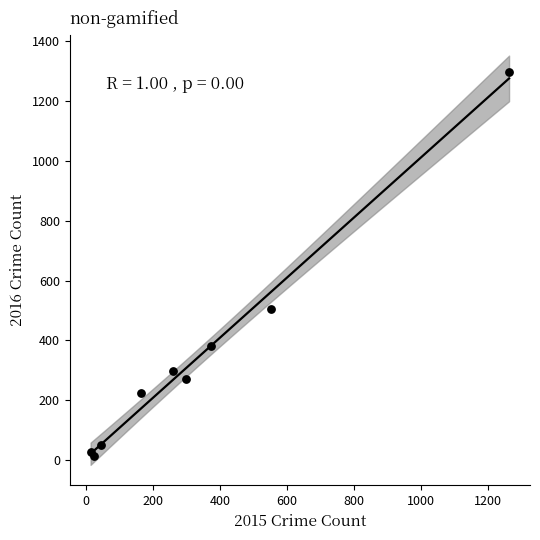

What Y value in the scatter plot is closest to 655?

505